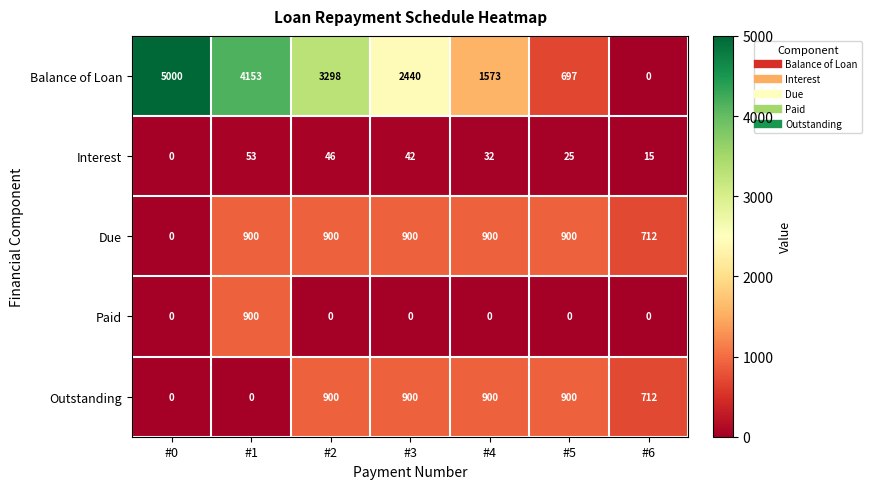

The Outstanding series shows 488 at #2. True or false?

False